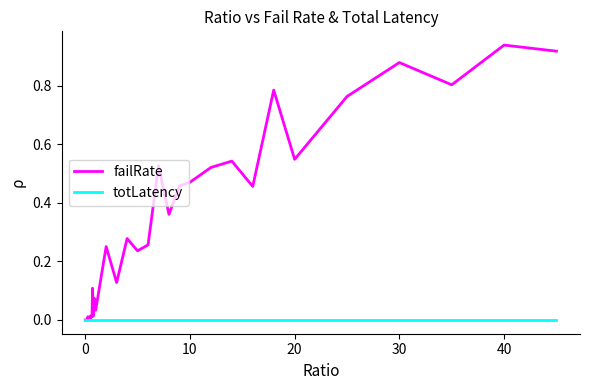

Which series has the largest total across all categories?

failRate